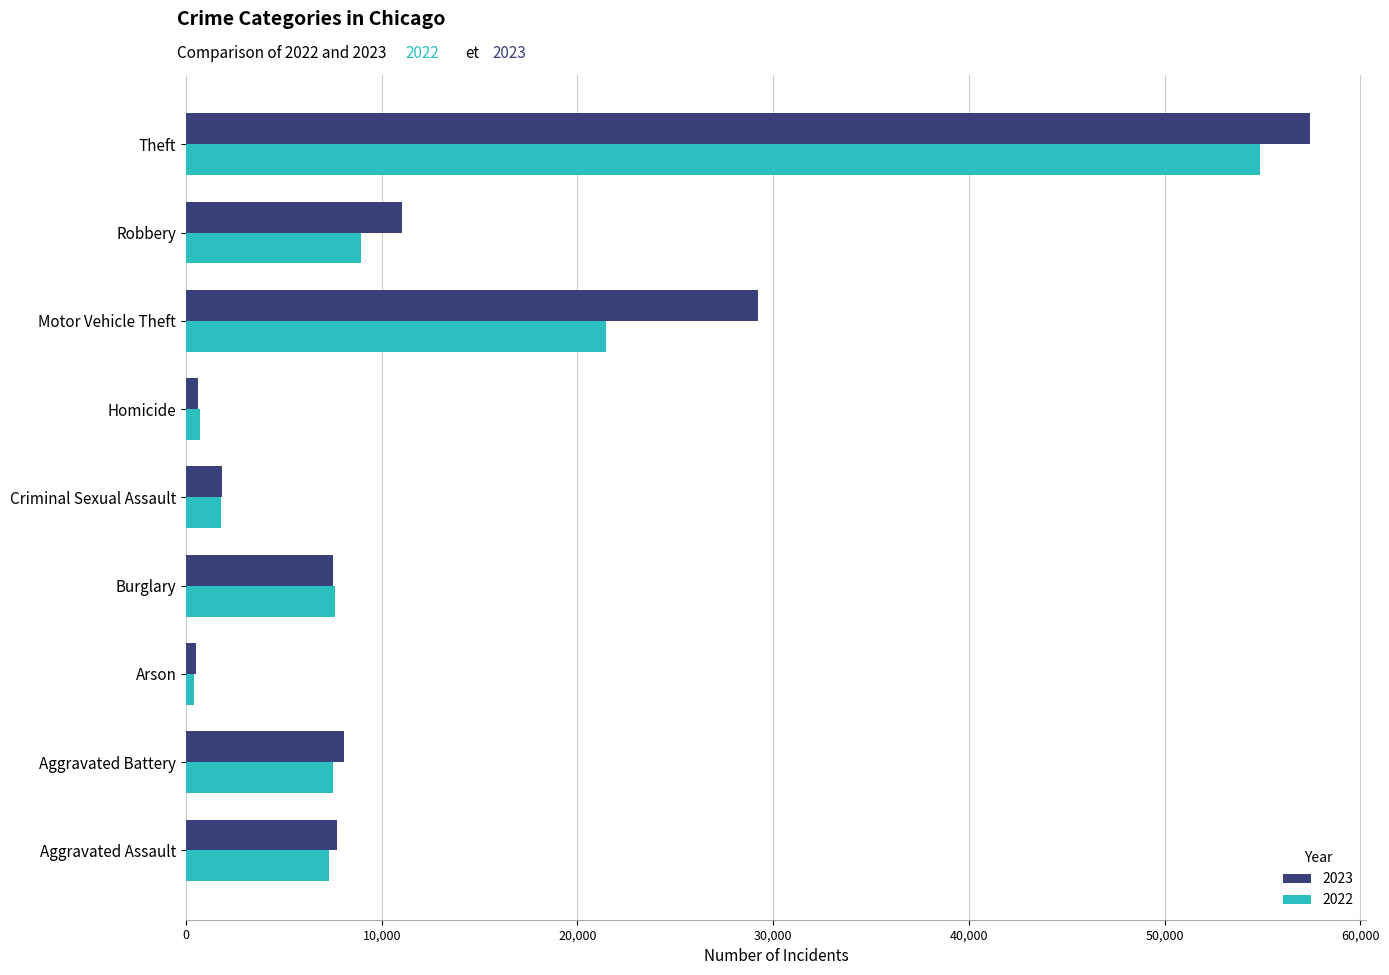

At Motor Vehicle Theft, list the series in order from smallest to largest.

2022, 2023